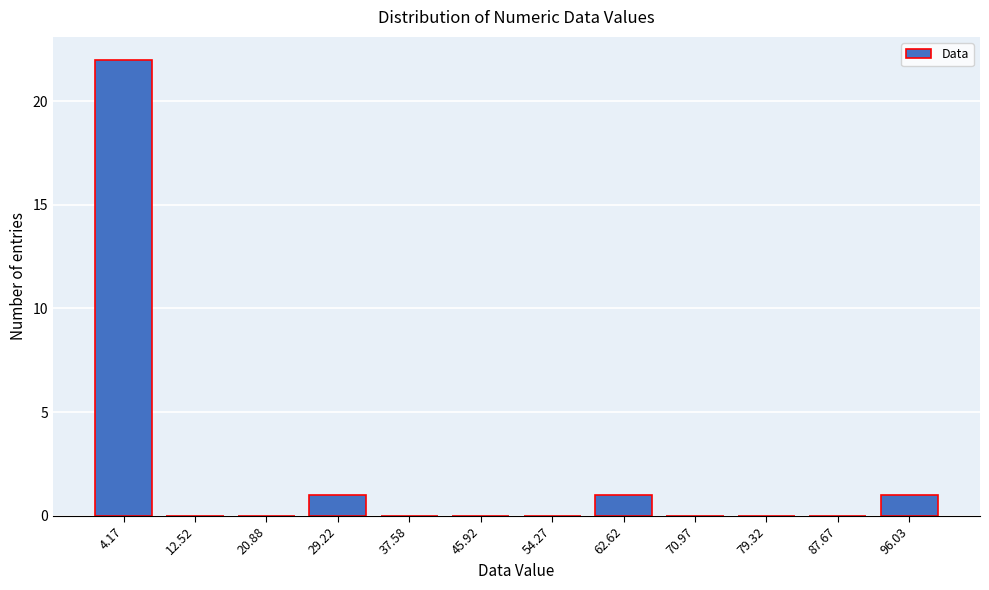

Reading right to left, transcribe all the data shown in this chart.

96.03=1	87.67=0	79.32=0	70.97=0	62.62=1	54.27=0	45.92=0	37.58=0	29.22=1	20.88=0	12.52=0	4.17=22